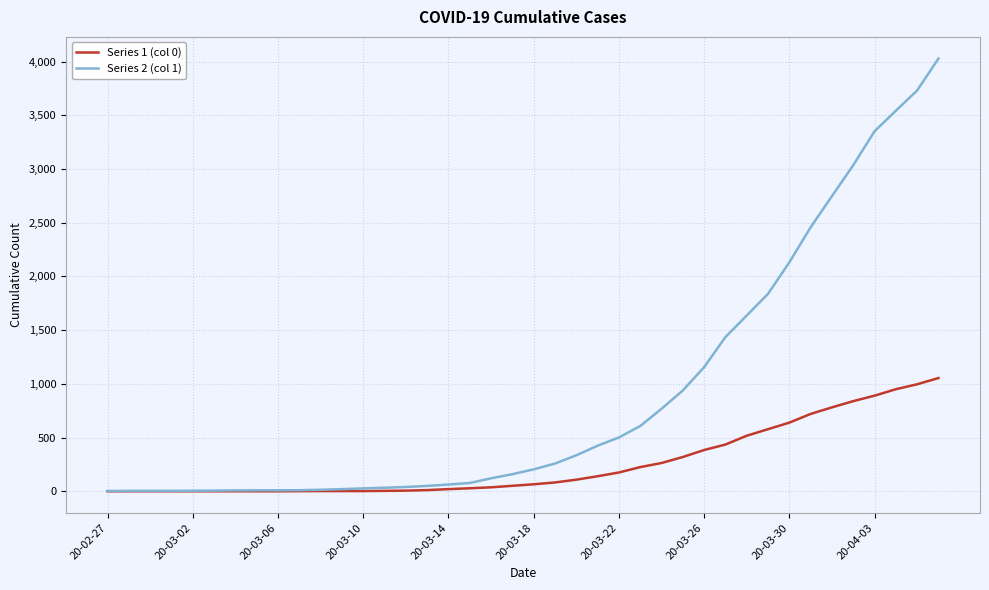

Which series has the largest total across all categories?

Series 2 (col 1)